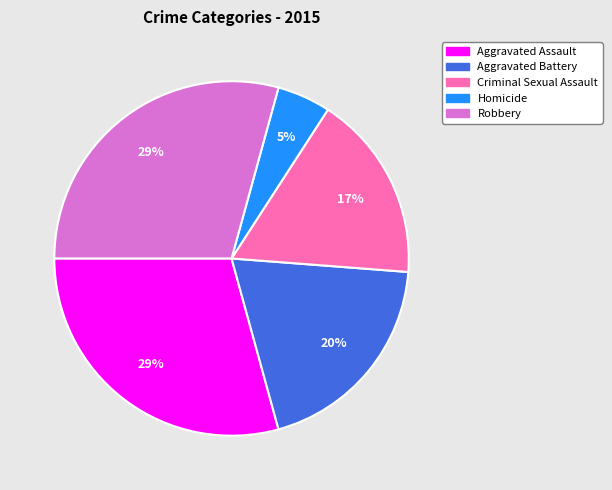

How many segments does this pie chart have?

5